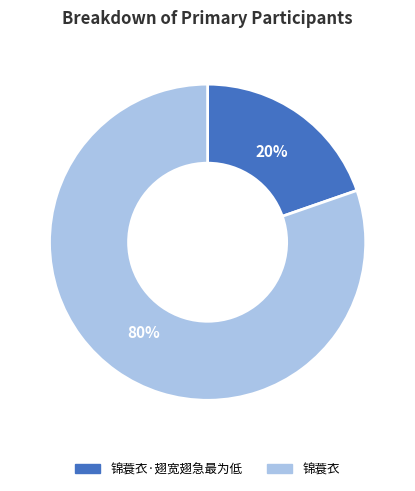

To the nearest percent, what is the average slice percentage?

50%